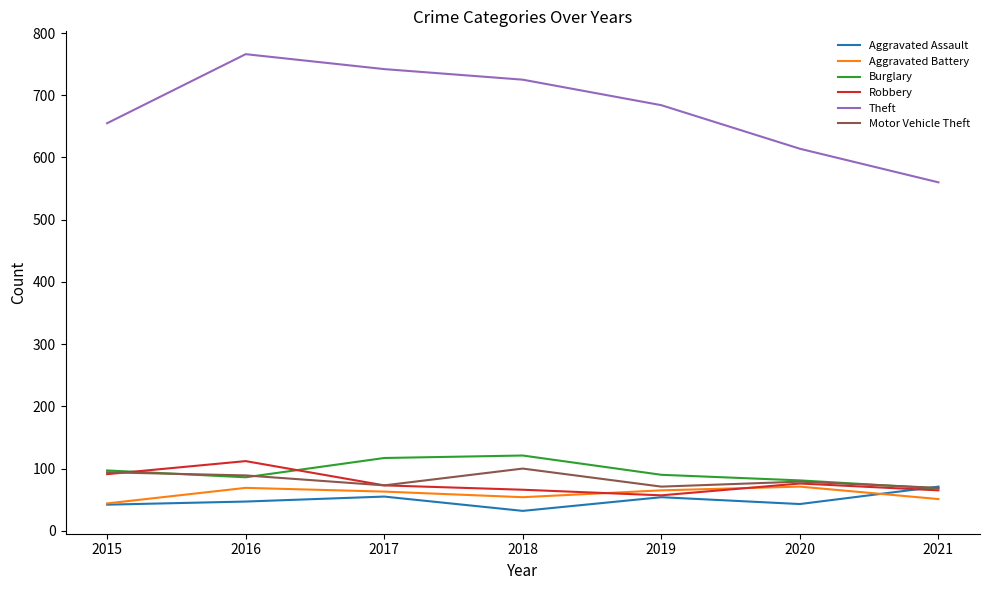

What is the minimum value shown in the chart?

32